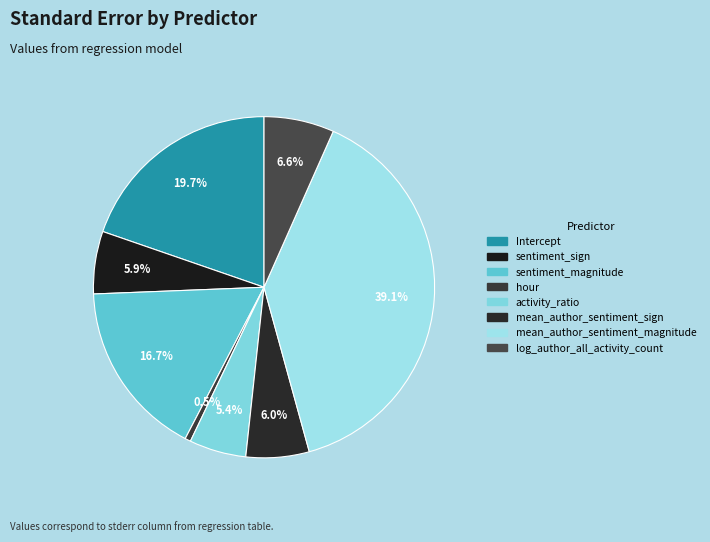

Does Intercept represent more than half of the total?

No